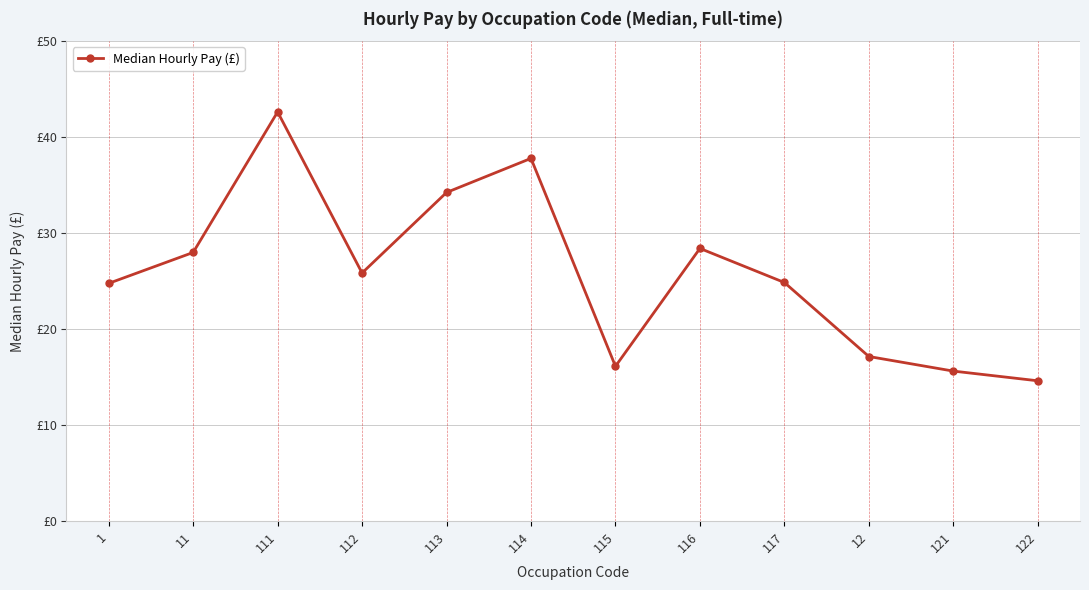

Rank the categories by value from highest to lowest.

111, 114, 113, 116, 11, 112, 117, 1, 12, 115, 121, 122